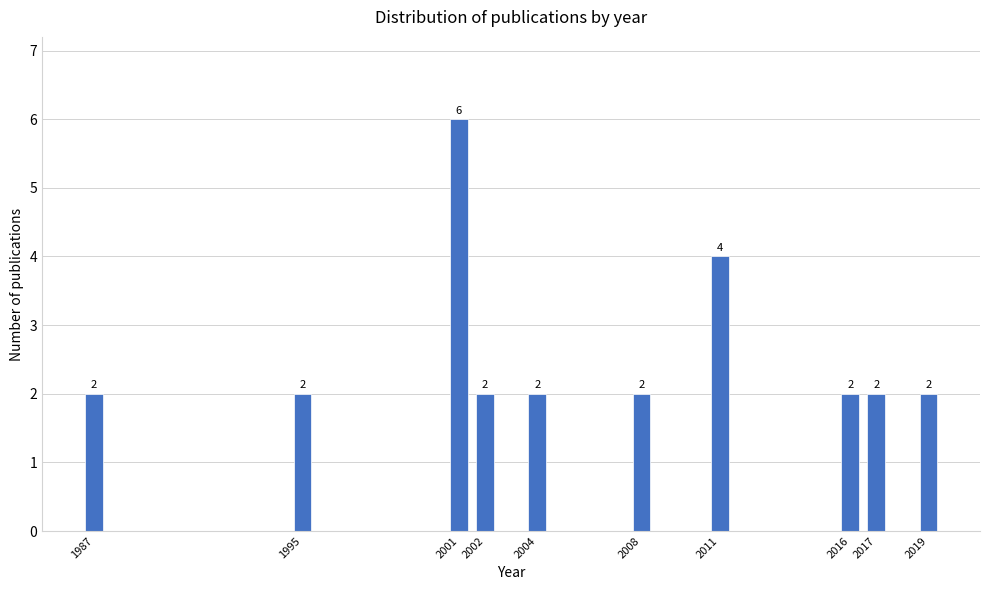

Reading left to right, what are all the values shown in this chart?

1987=2	1995=2	2001=6	2002=2	2004=2	2008=2	2011=4	2016=2	2017=2	2019=2